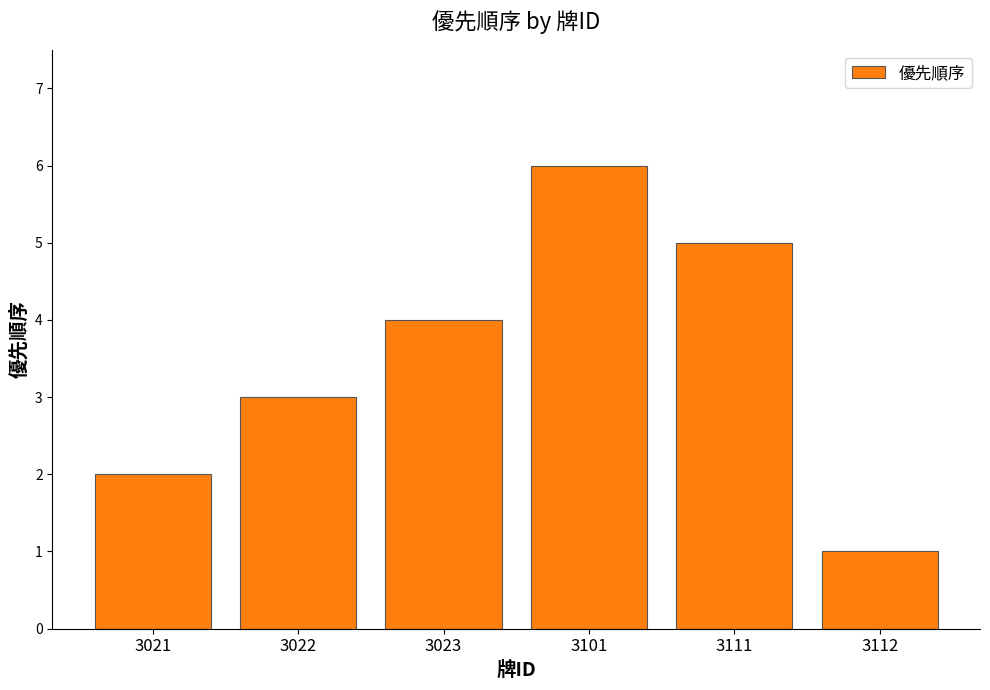

The chart shows a value of 0 at 3112. True or false?

False